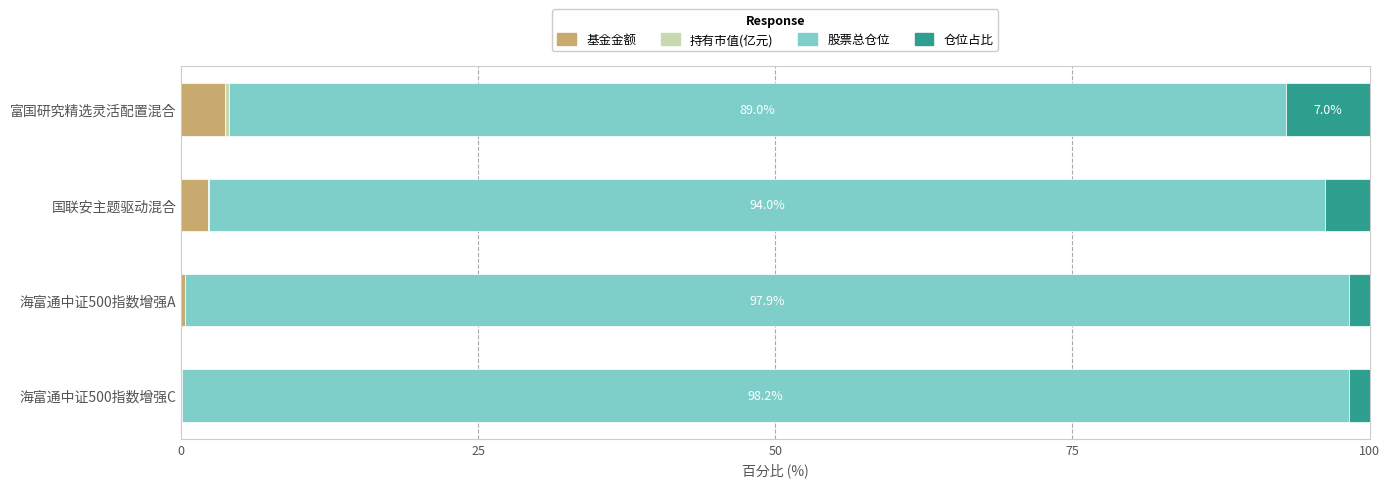

What is the highest value of the 基金金额 series?

3.7